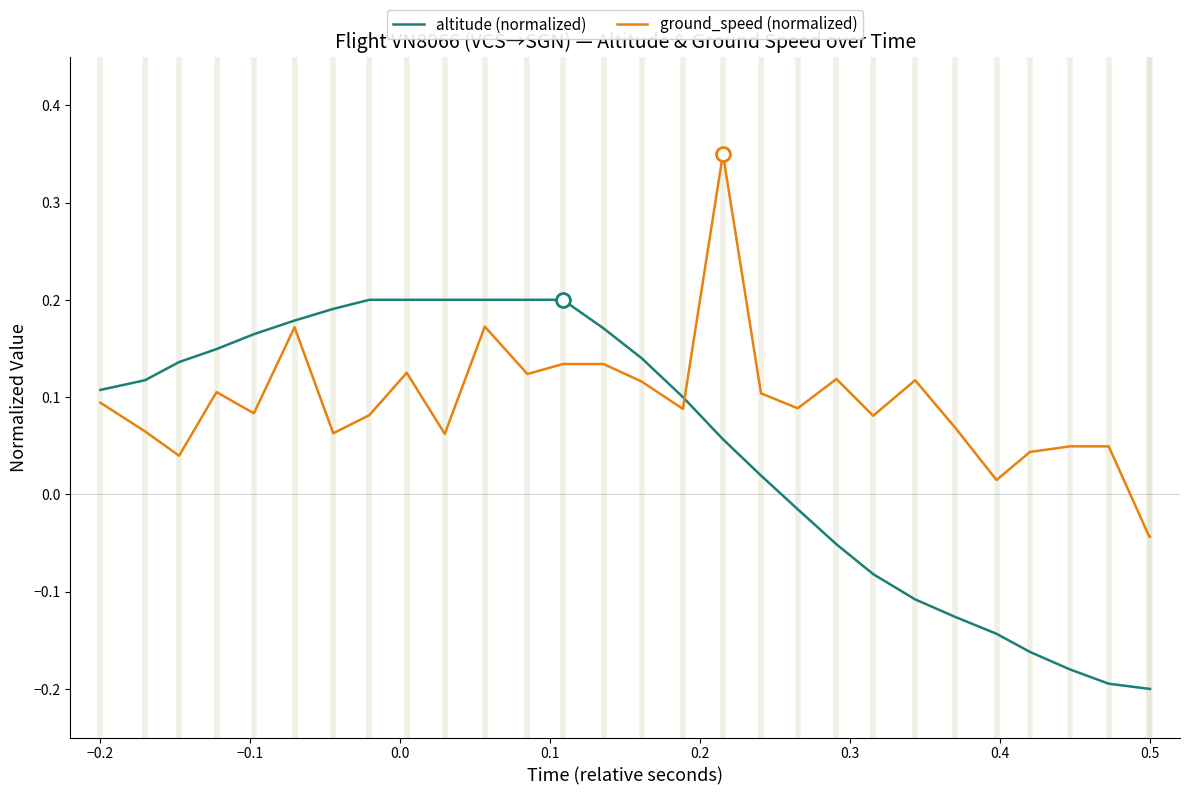

In ground_speed (normalized), how many points are higher than both neighbors (excluding endpoints)?

7